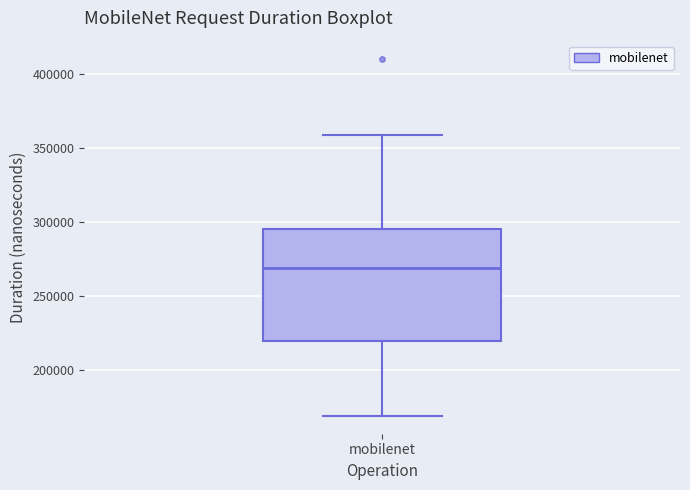

Transcribe this box plot: give where the median line is, the range the box spans, and where the two whiskers end, as read against the y-axis. The values are not printed on the chart, so give them approximately, as read against the axis.

median 270000, box 220000 to 295000, whiskers 170000 to 360000